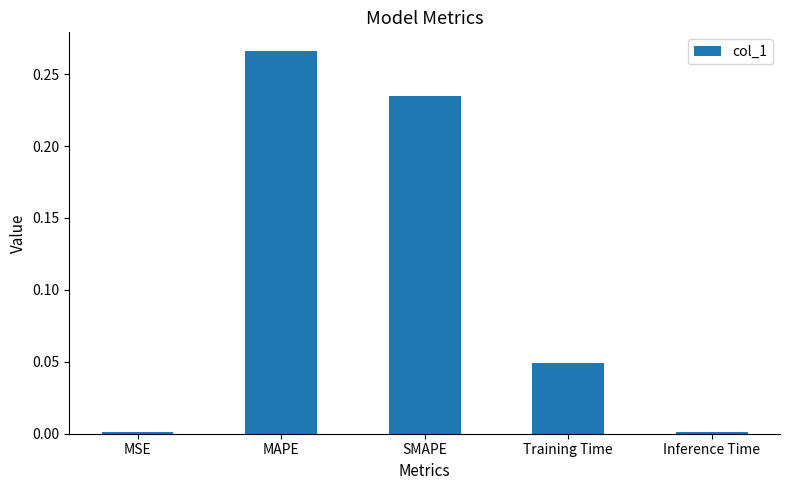

What is the average value?

0.1